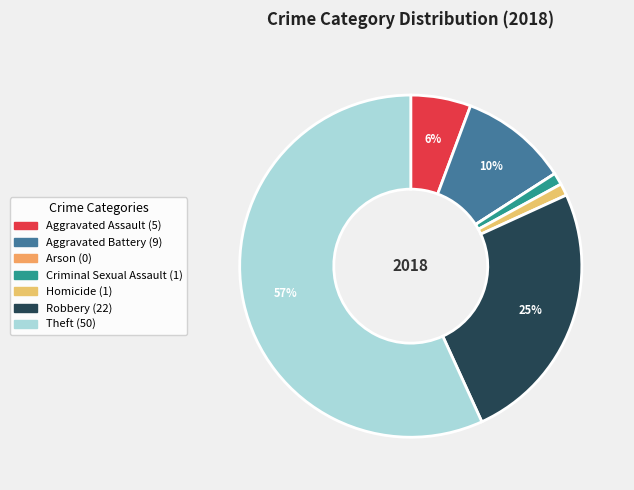

Is it true that Criminal Sexual Assault is 11% of the pie?

False